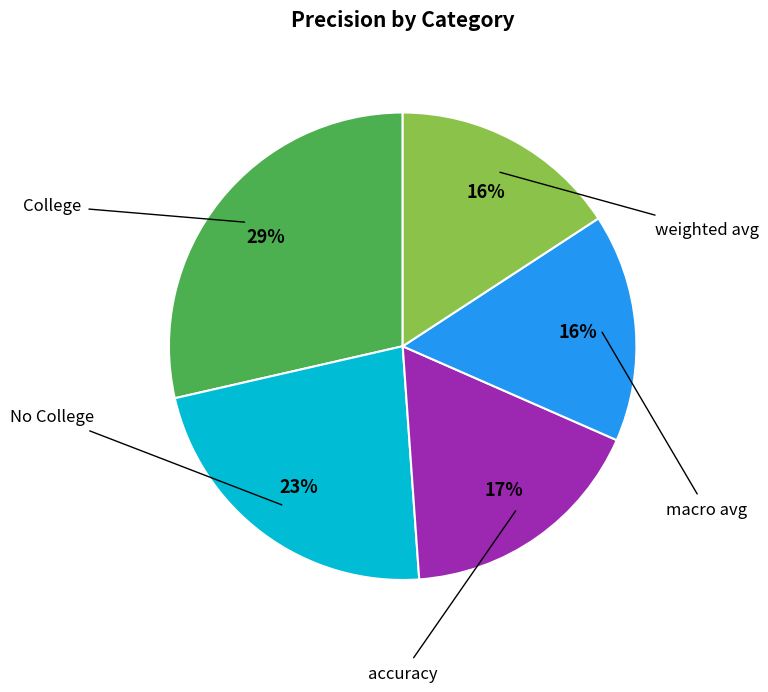

Is there a majority slice in this chart?

No